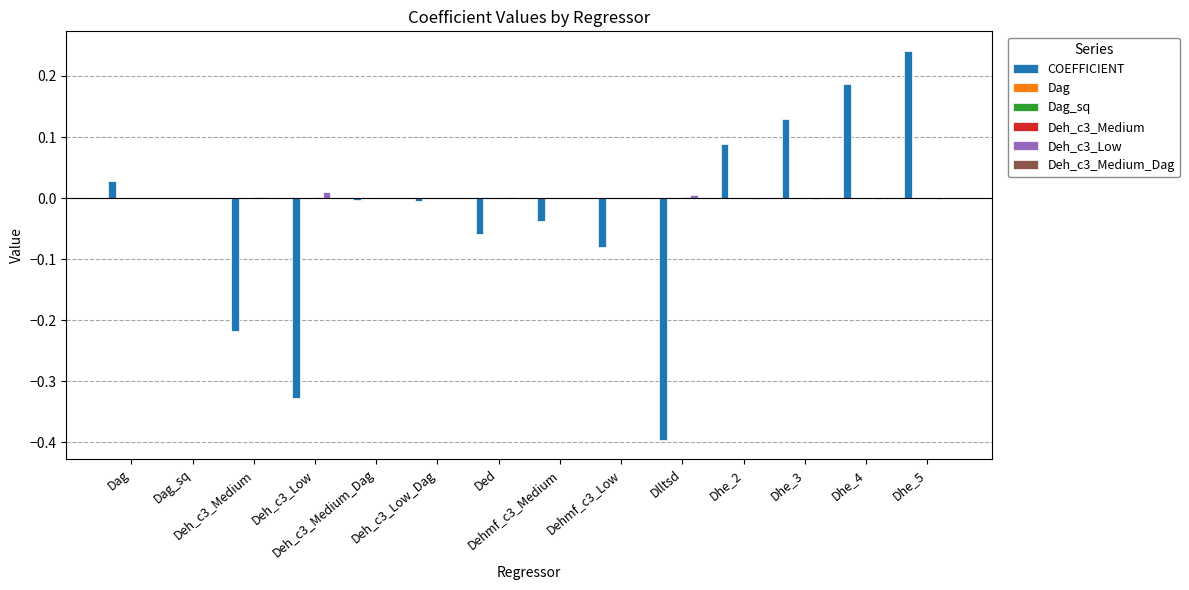

How many groups of bars are there?

14